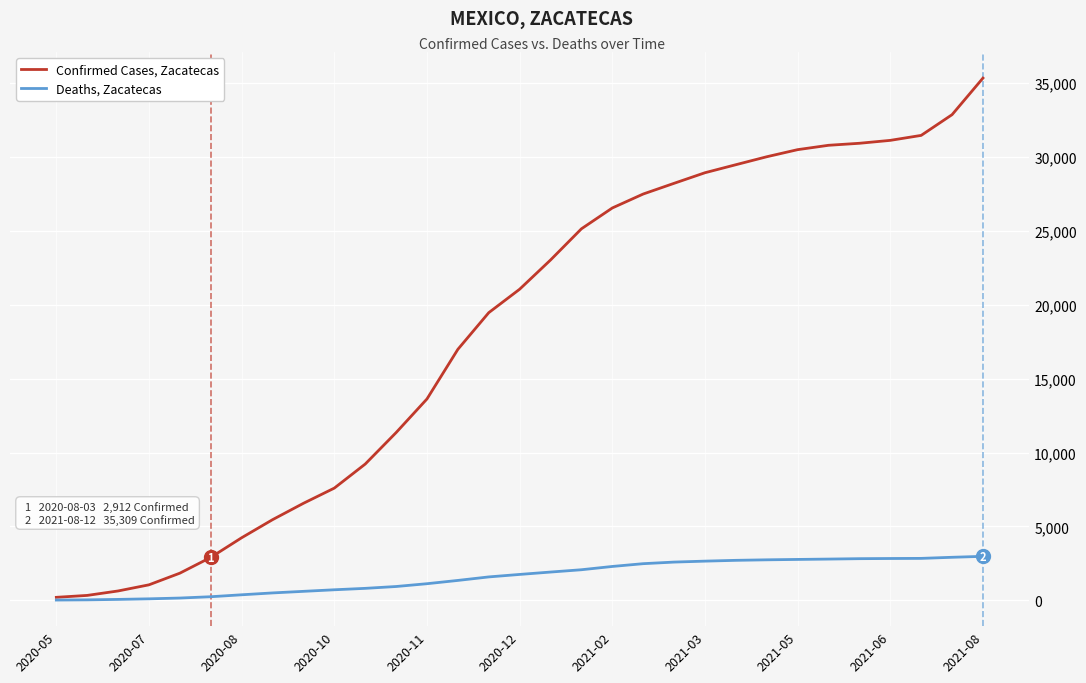

What is the maximum value shown in the chart?

35309